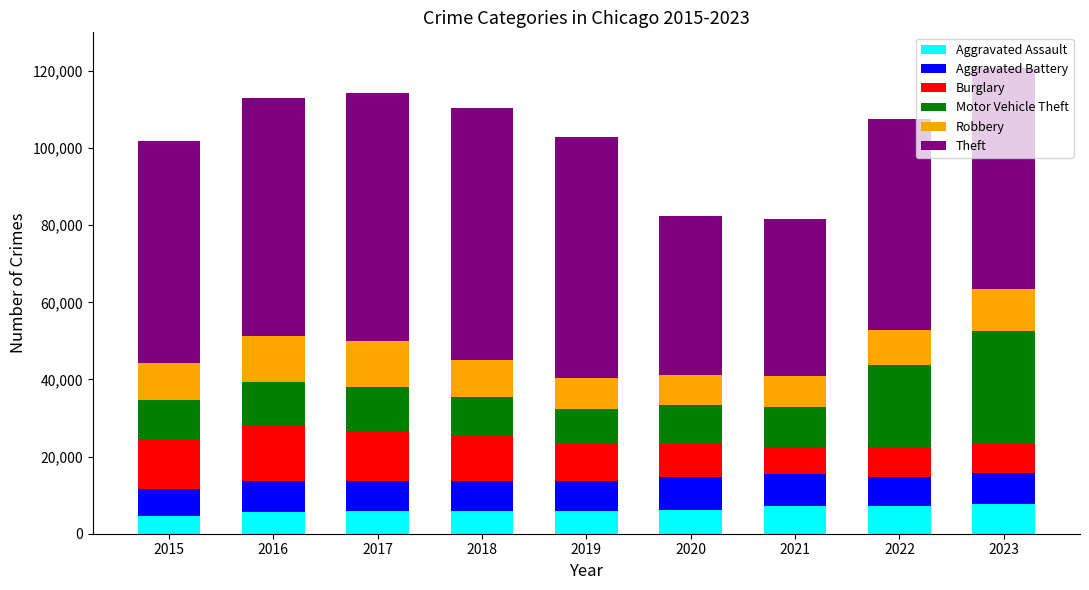

What is the total value across all series at 2020?

82486